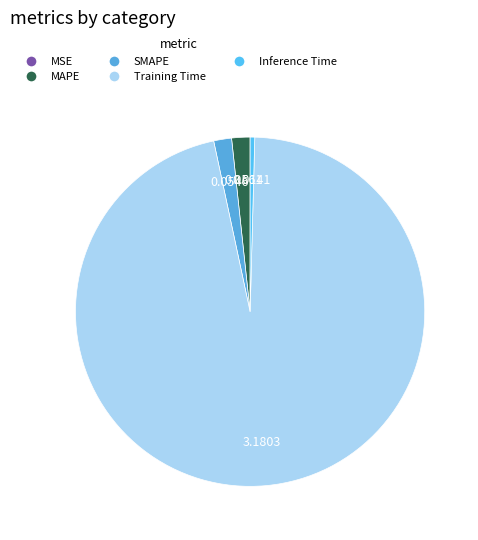

Combined, do MSE and Inference Time account for over 50%?

No